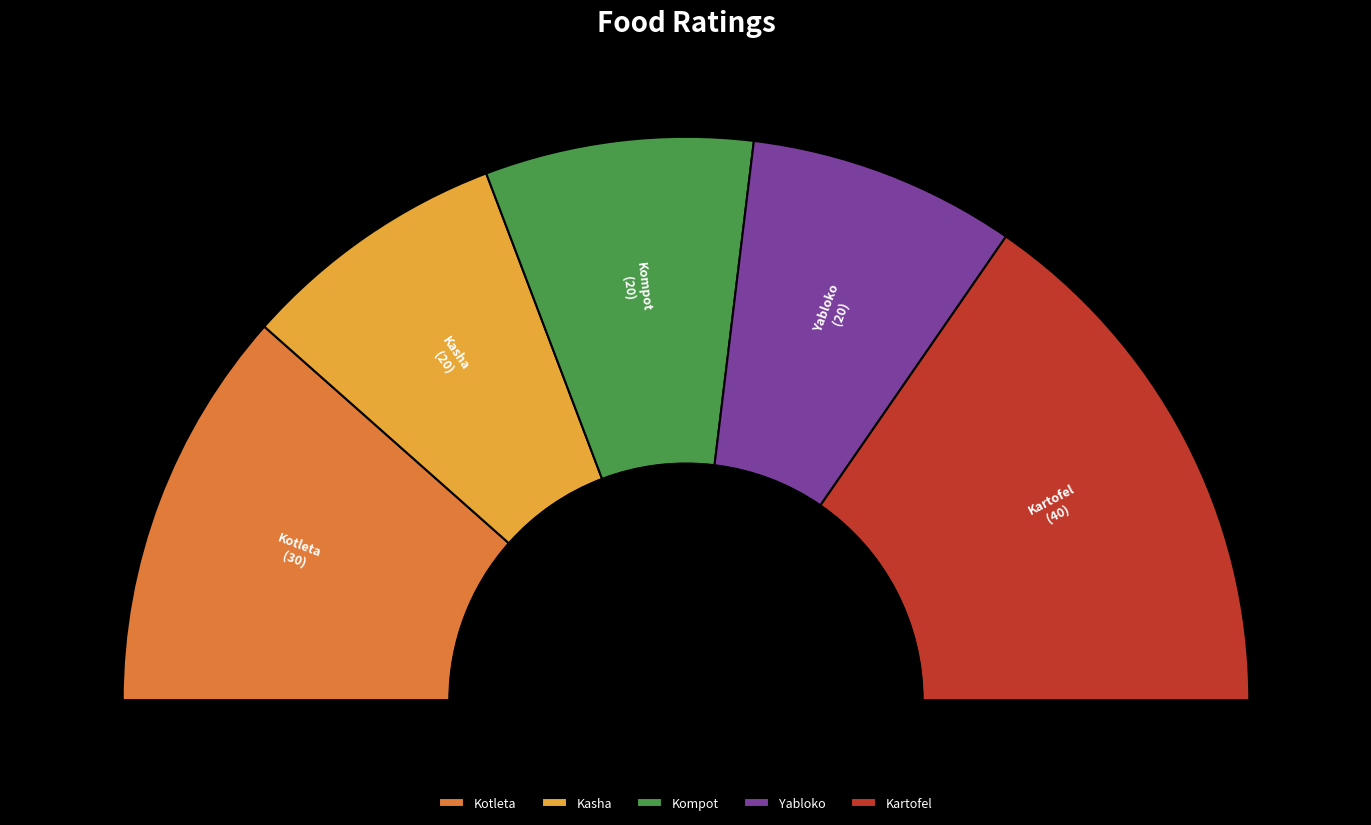

Rank the categories by value from lowest to highest.

Kasha, Kompot, Yabloko, Kotleta, Kartofel